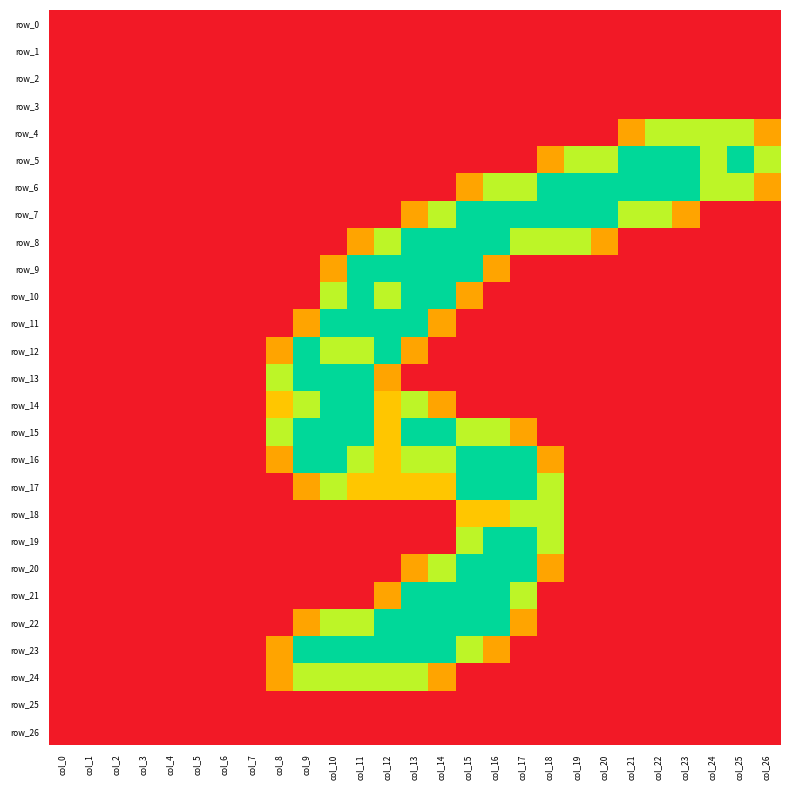

How many data points does each series have?

27